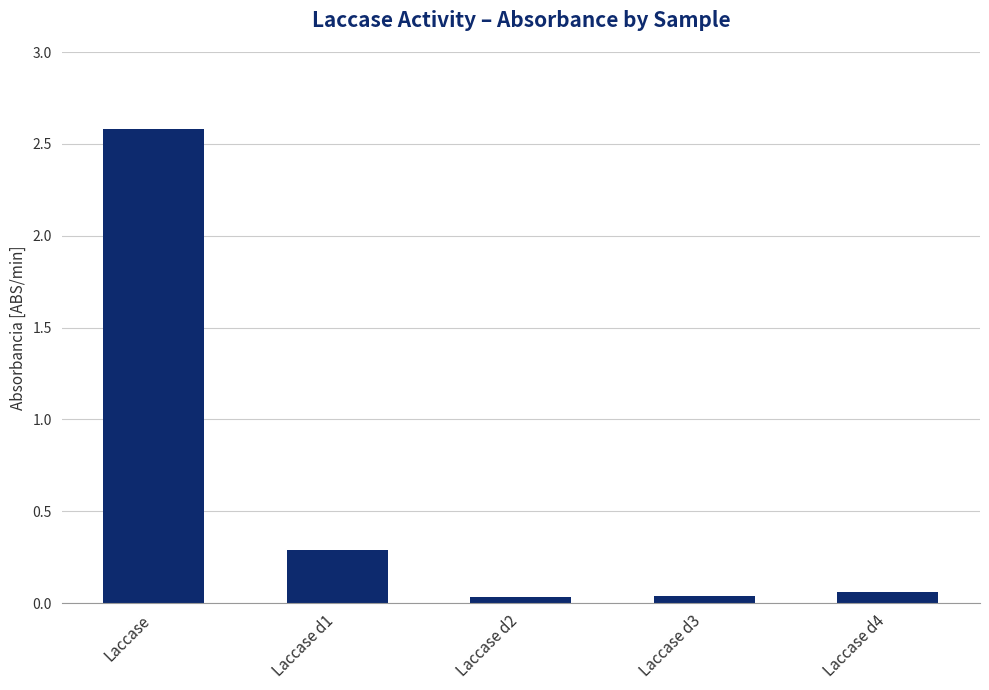

True or false: the data shows 0.1 at Laccase d1.

False